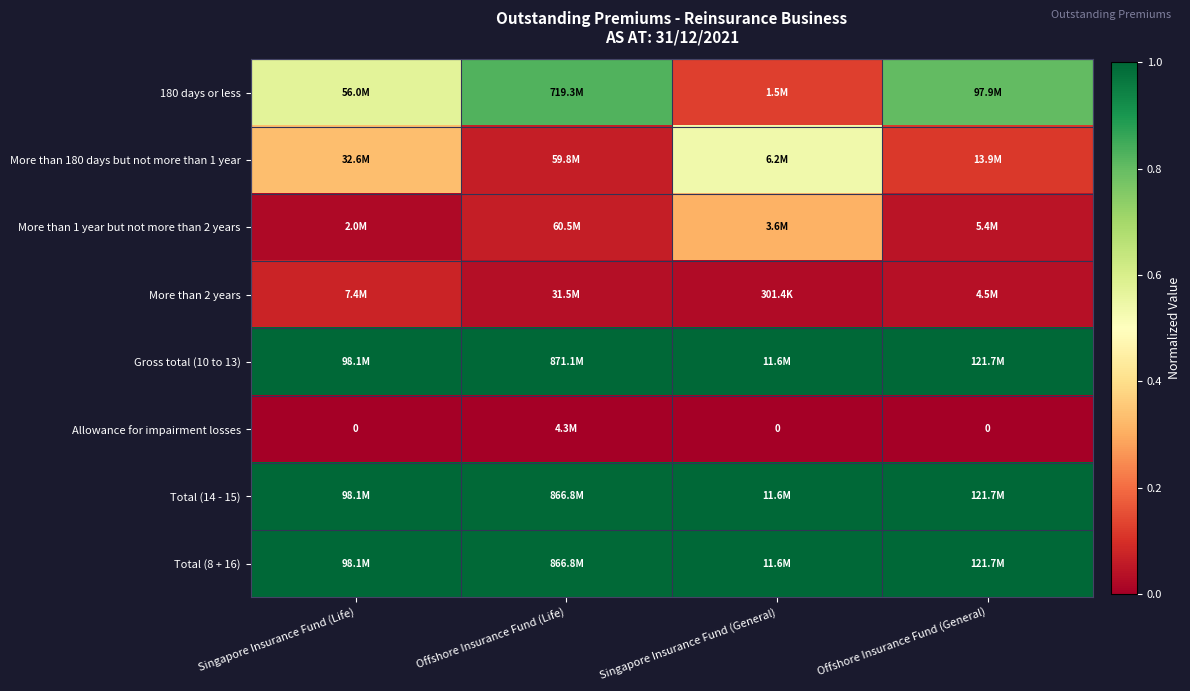

Which has a higher value, Singapore Insurance Fund (General) or Offshore Insurance Fund (Life)?

Offshore Insurance Fund (Life)